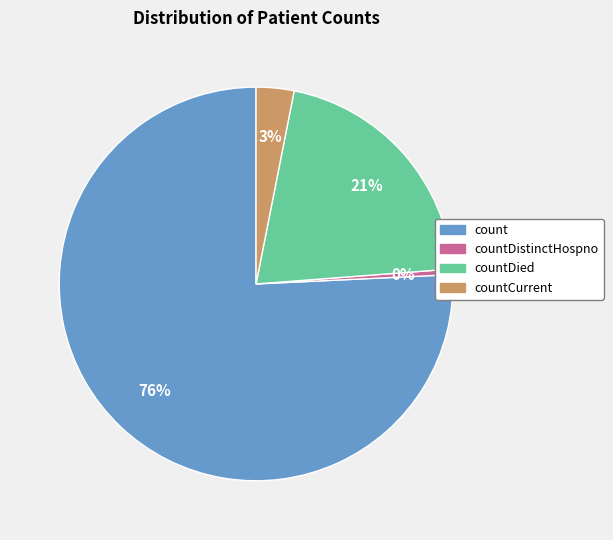

Rank the categories by value from highest to lowest.

count, countDied, countCurrent, countDistinctHospno